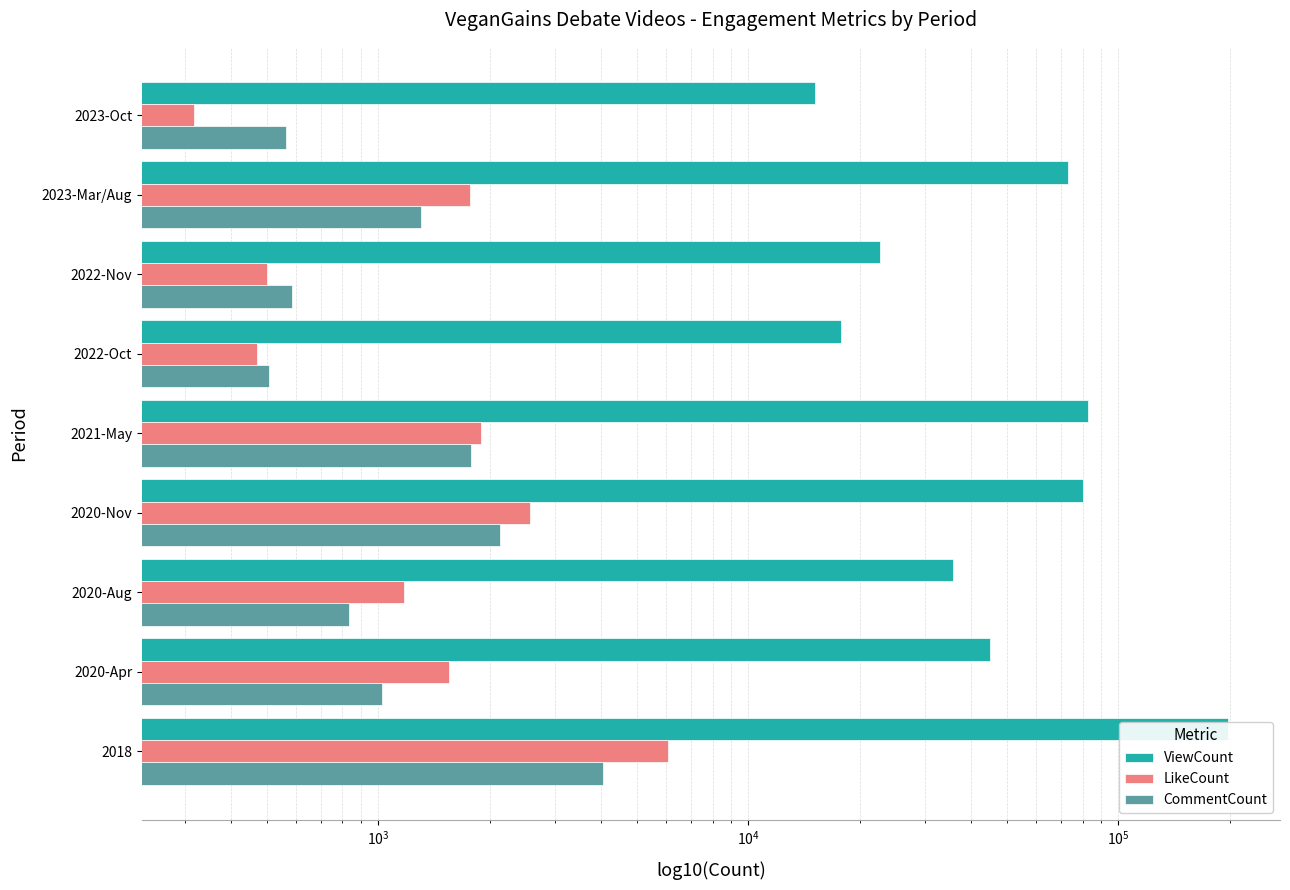

At how many categories does at least one series exceed 159199?

1